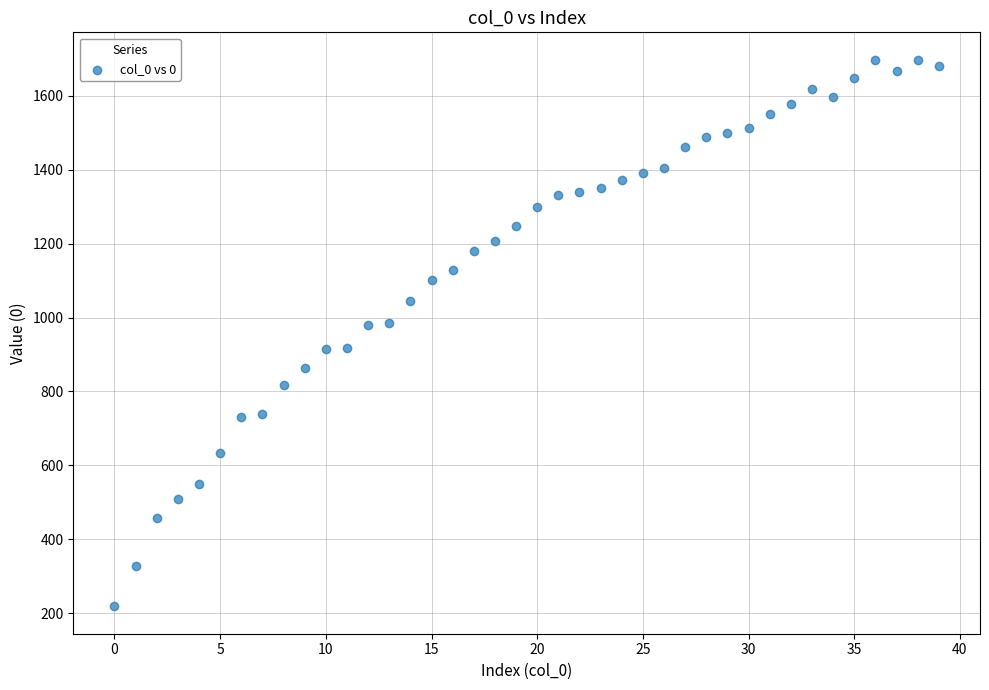

What is the range of Y values (max minus min)?

1480